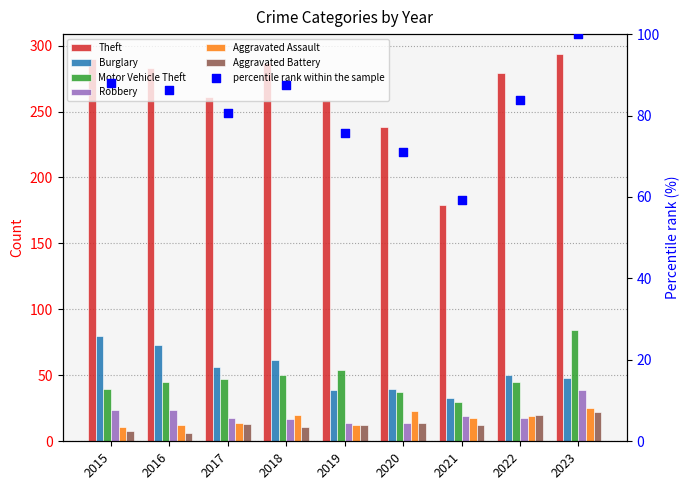

Is the value of Theft at 2023 greater than the value of Motor Vehicle Theft at 2015?

Yes